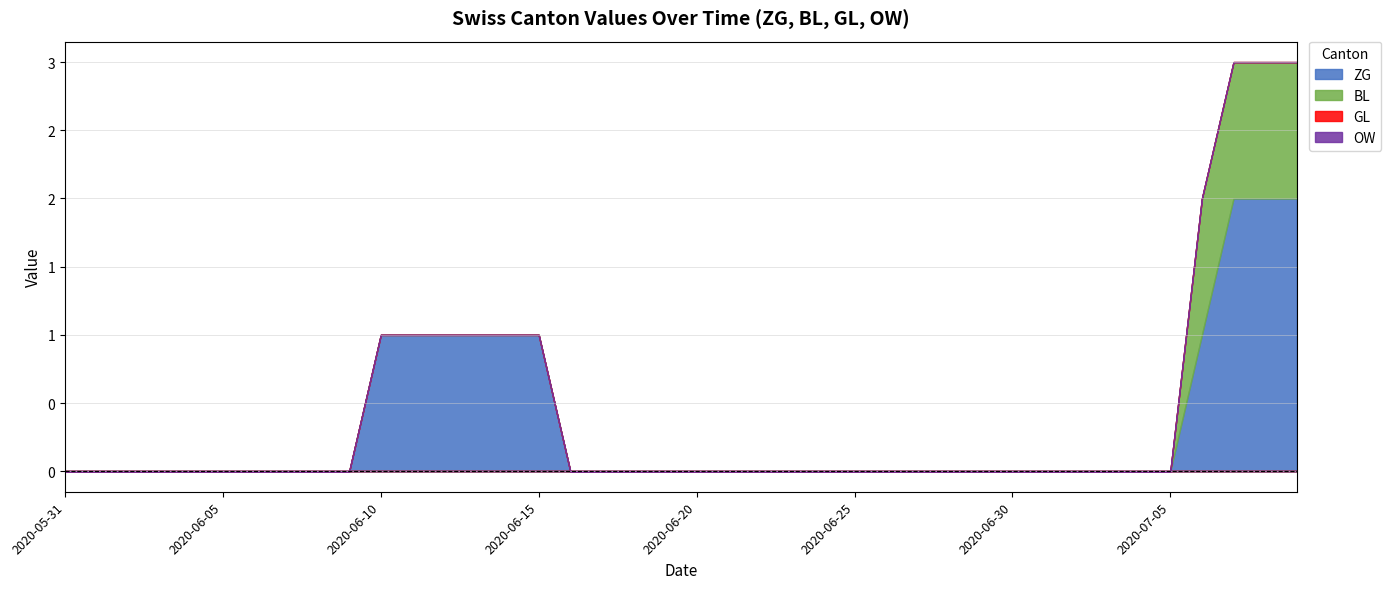

How many data points does each series have?

4